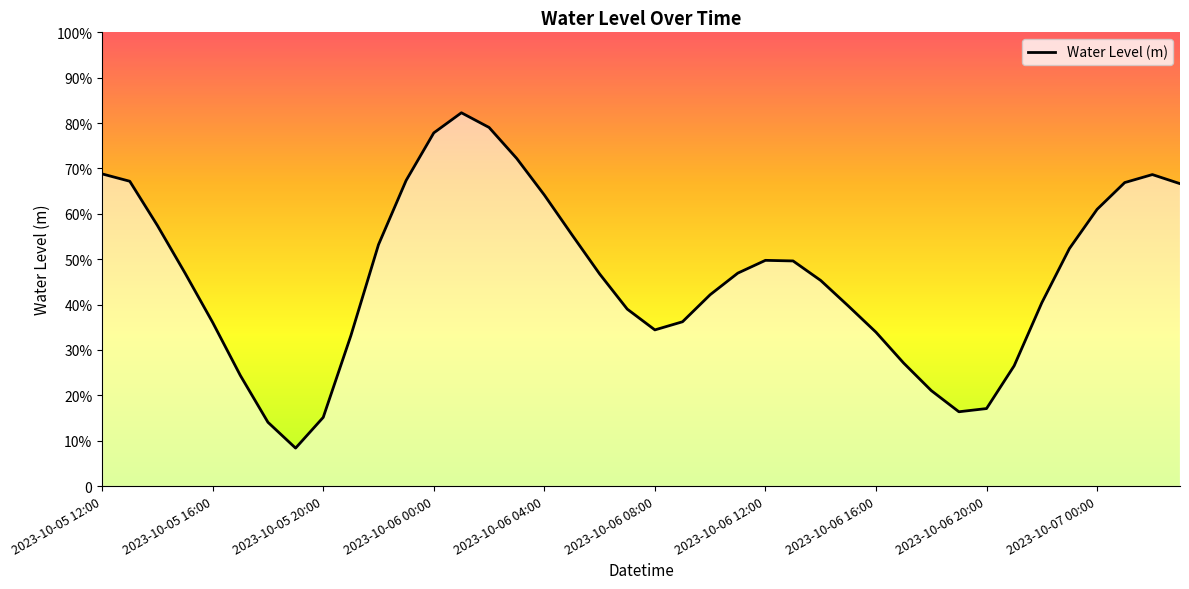

Does the chart display data point markers on the line(s)?

No